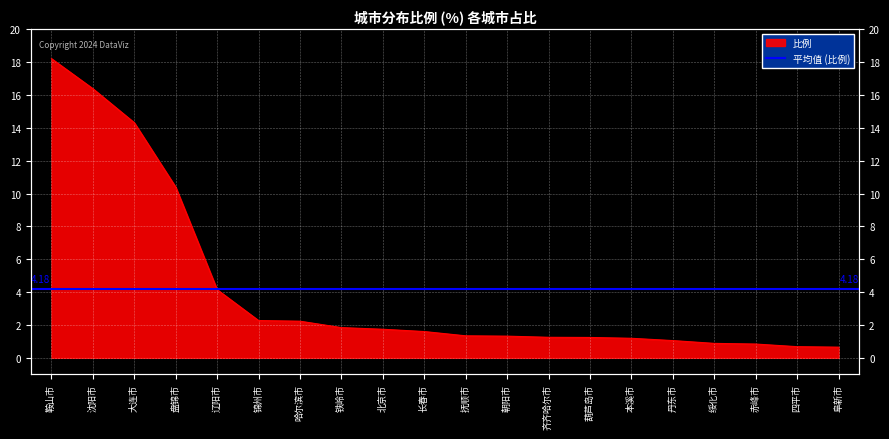

What is the minimum value shown in the chart?

0.7